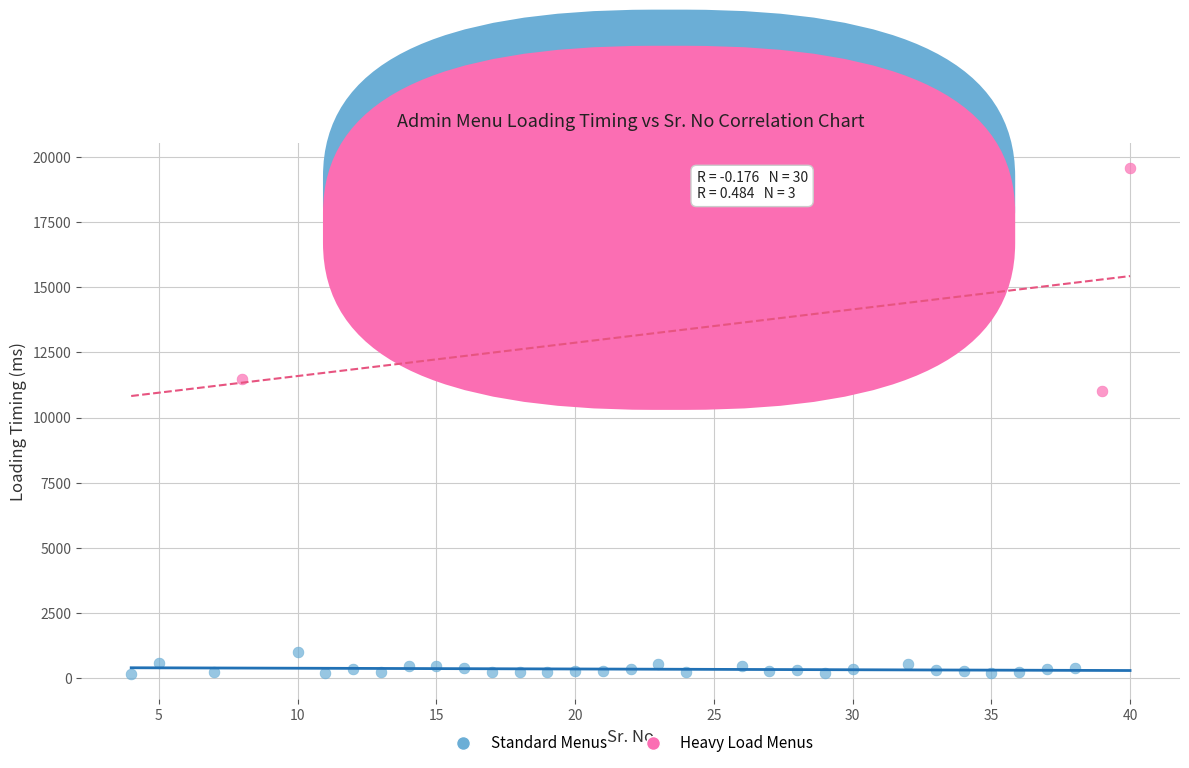

What are all the series names shown in the legend?

Standard Menus, Heavy Load Menus